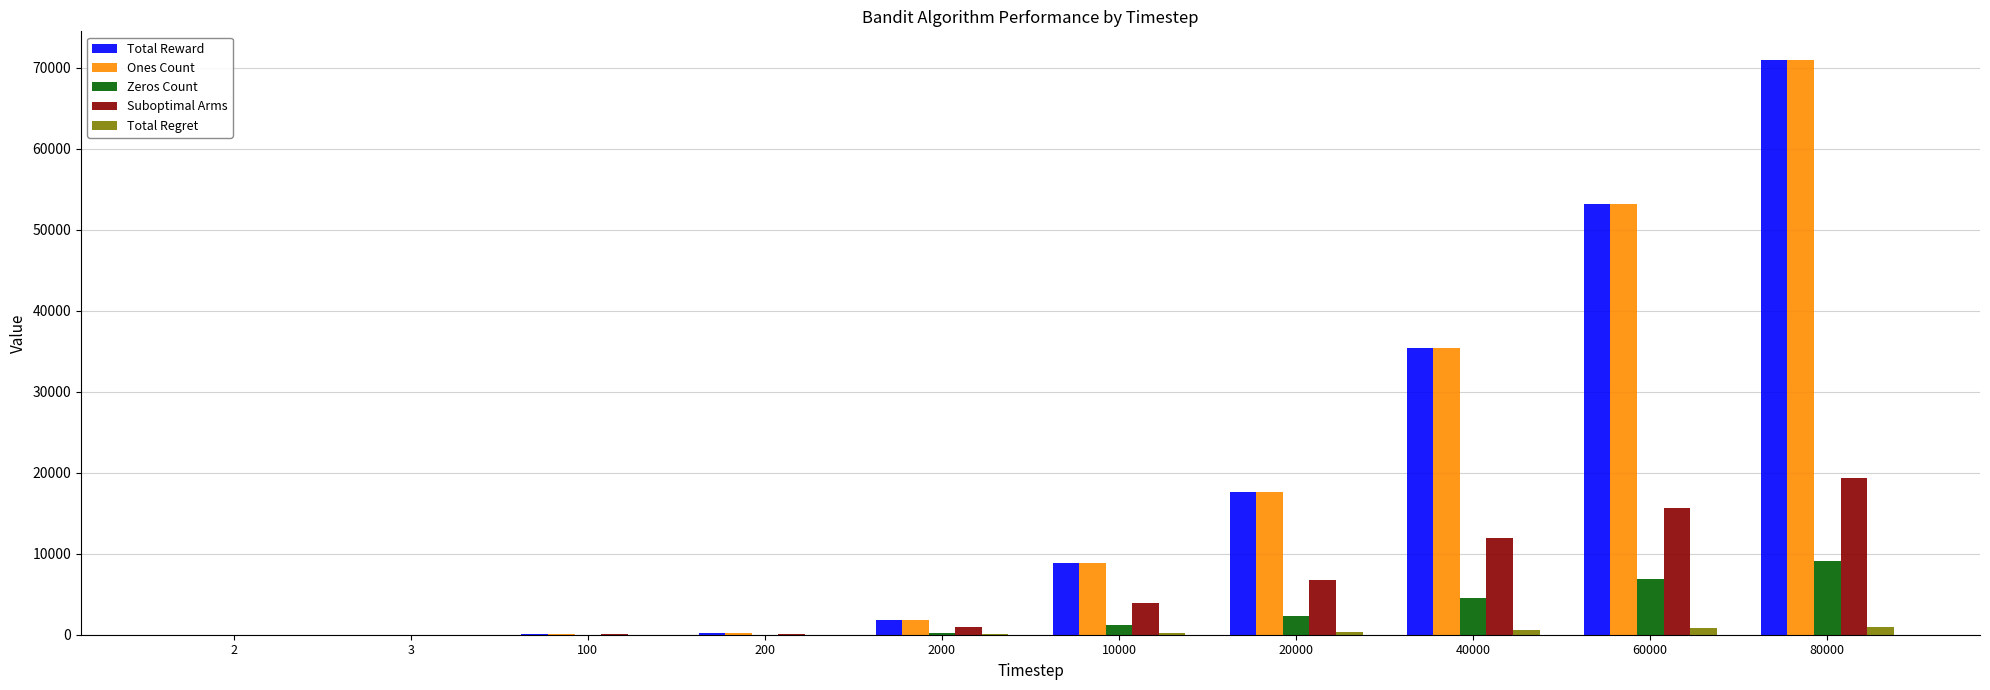

Which category has the highest value in the Total Reward series?

80000